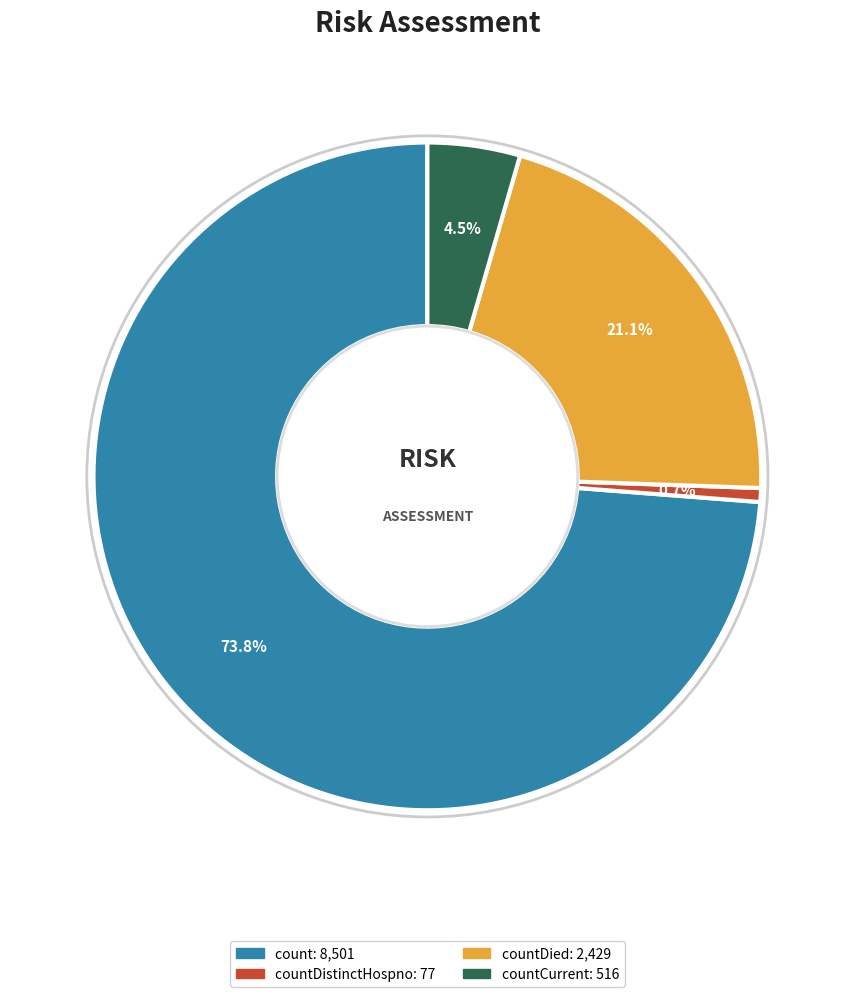

To the nearest percent, what is the difference between the largest and smallest slice percentages?

73%